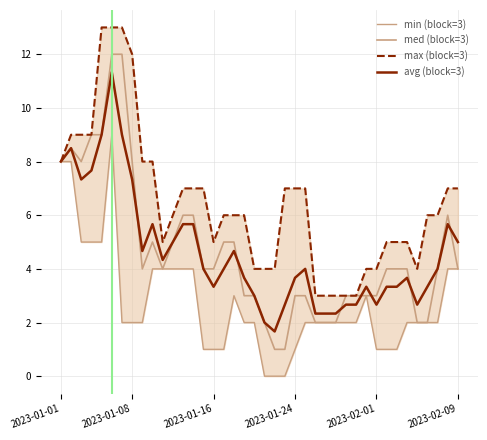

True or false: med (block=3) and min (block=3) cross at least once.

False